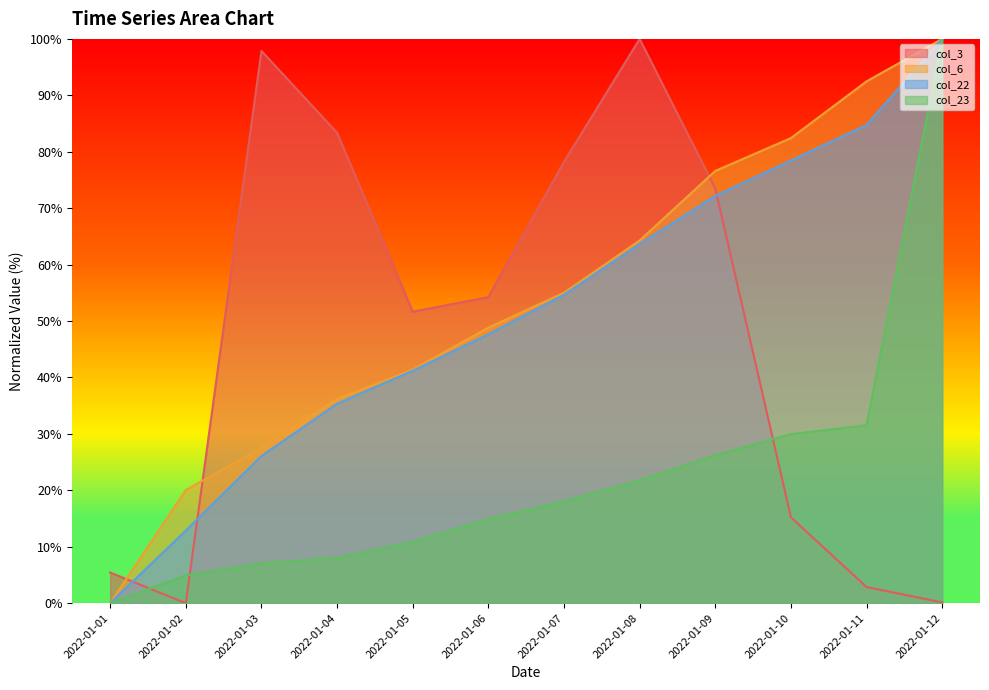

Rank the series by their maximum value, from highest to lowest.

col_3, col_6, col_22, col_23